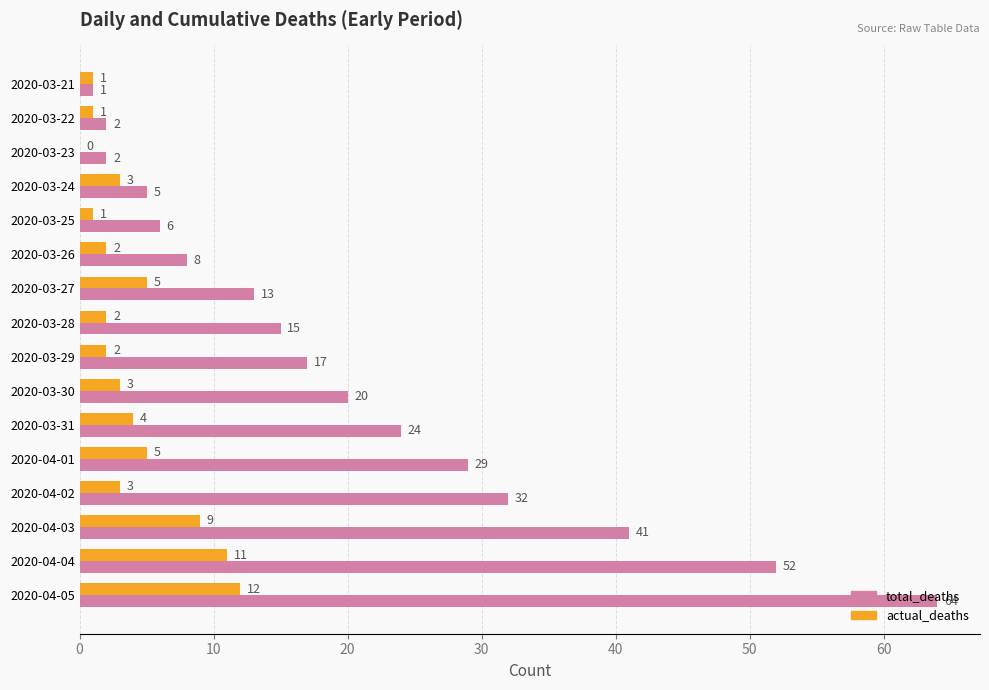

At which label does actual_deaths reach its peak?

2020-04-05